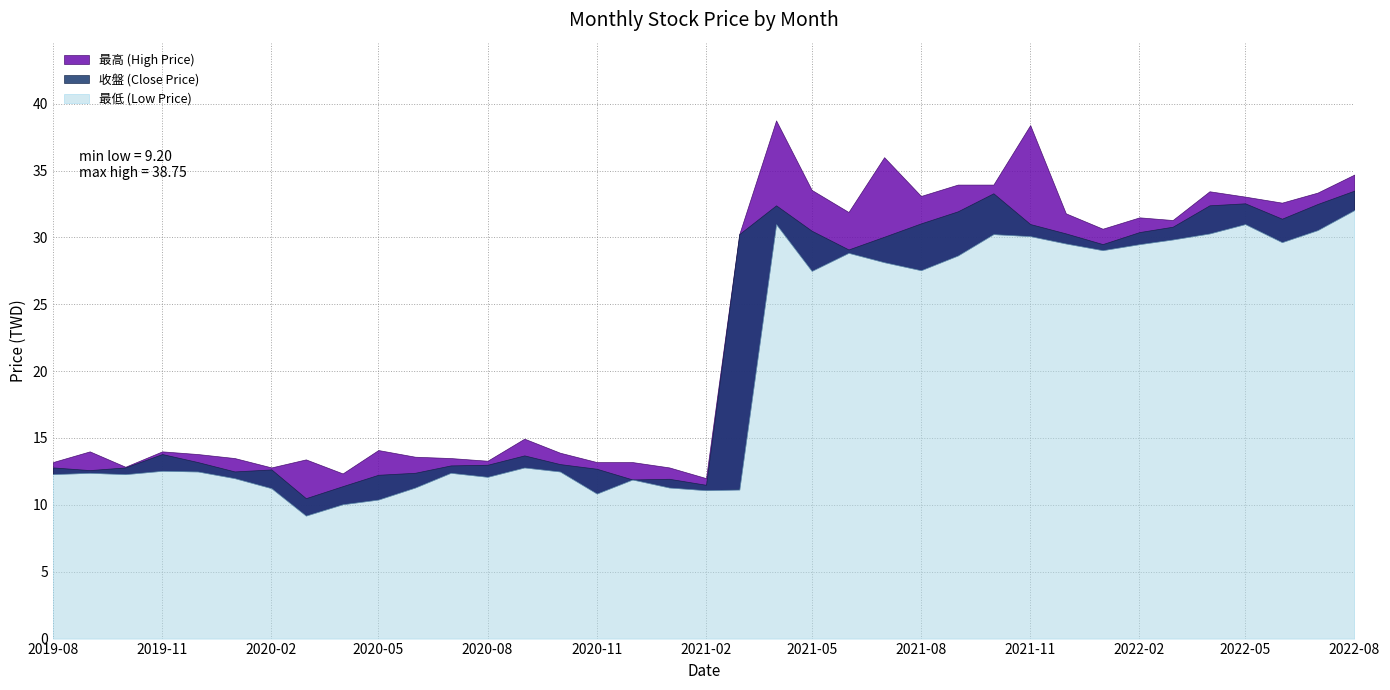

True or false: 最高 (High Price) and 最低 (Low Price) intersect in this chart.

False